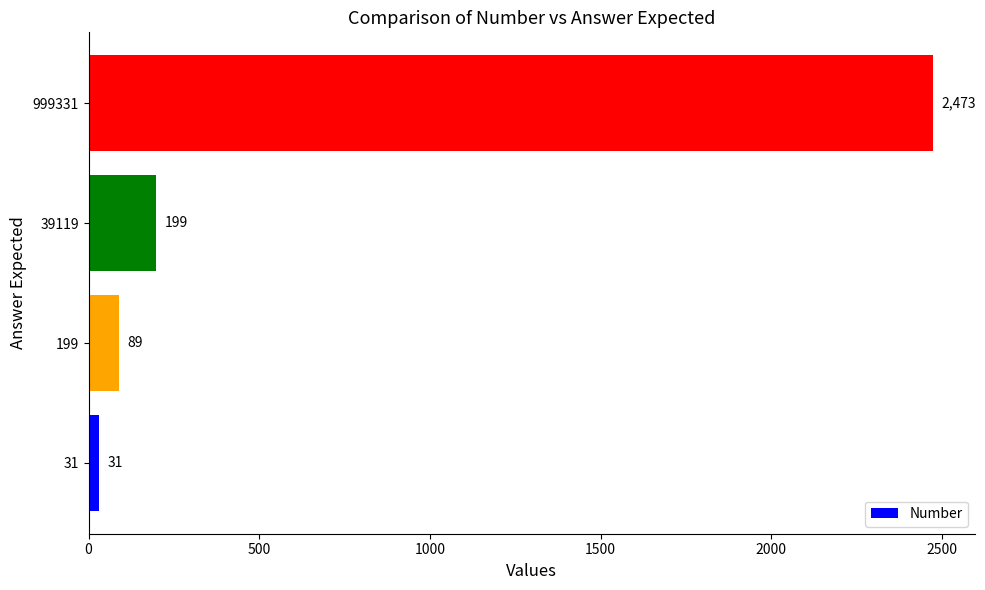

What is the approximate value at 199, to the nearest 10?

90